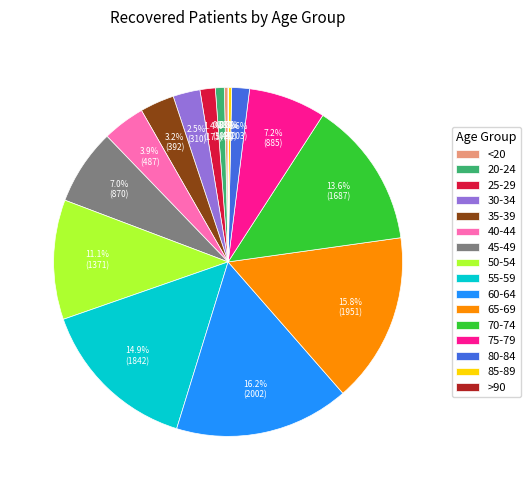

Between 55-59 and 50-54, which is larger?

55-59